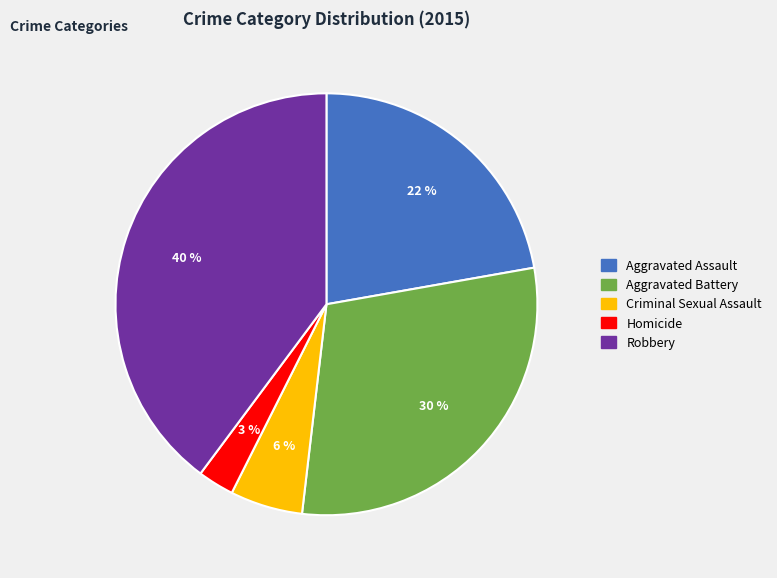

Between Criminal Sexual Assault and Homicide, which is larger?

Criminal Sexual Assault